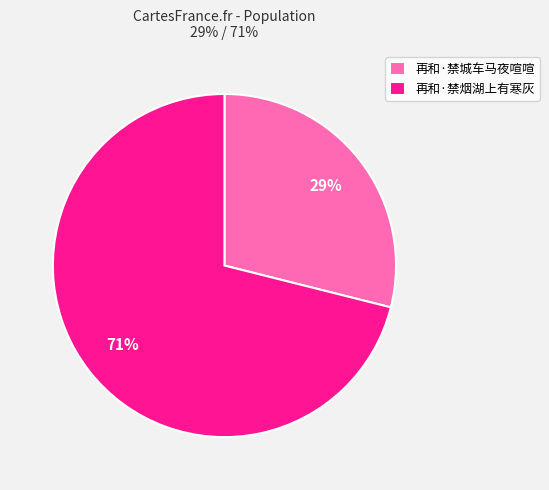

To the nearest percent, what is the average slice percentage?

50%